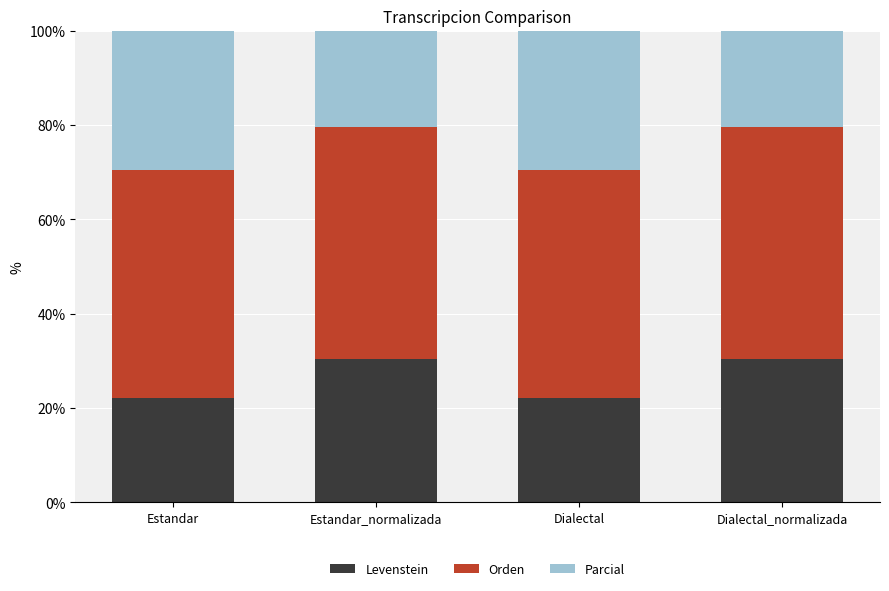

What is the value of the Levenstein bar at the 3rd from the left?

22.0